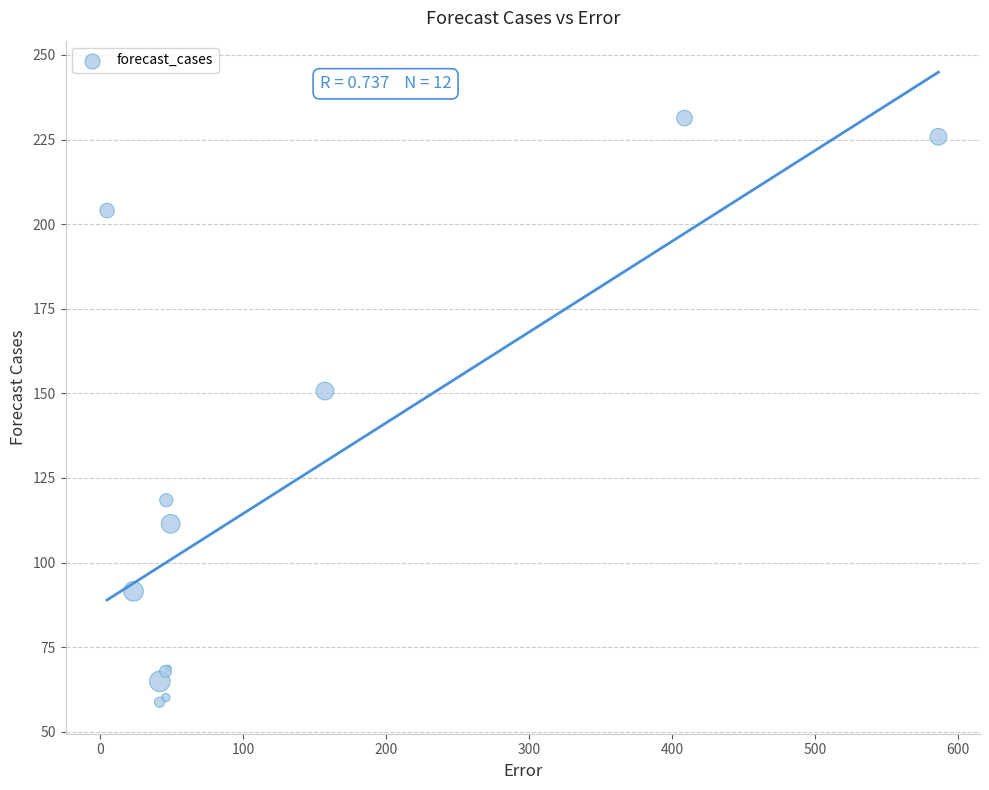

What Y value in the scatter plot is closest to 145?

150.7